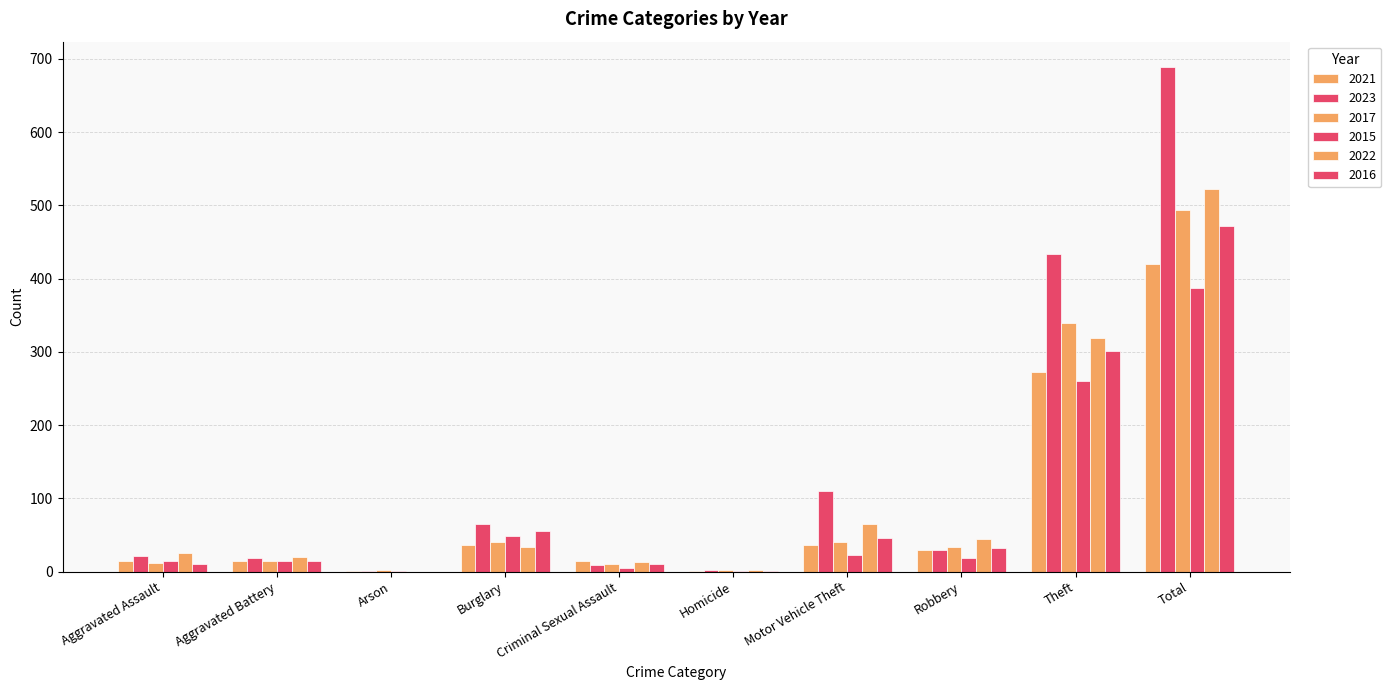

How many categories are shown in the chart?

10